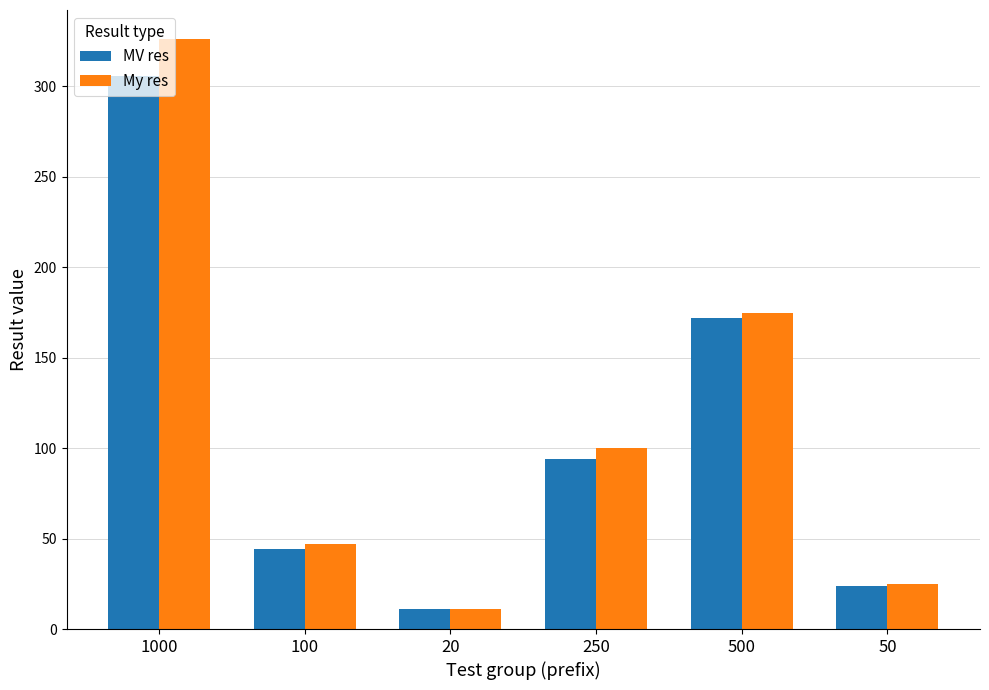

Reading left to right, list all the values displayed in this chart.

MV res: 306	44	11	94	172	24
My res: 326	47	11	100	175	25